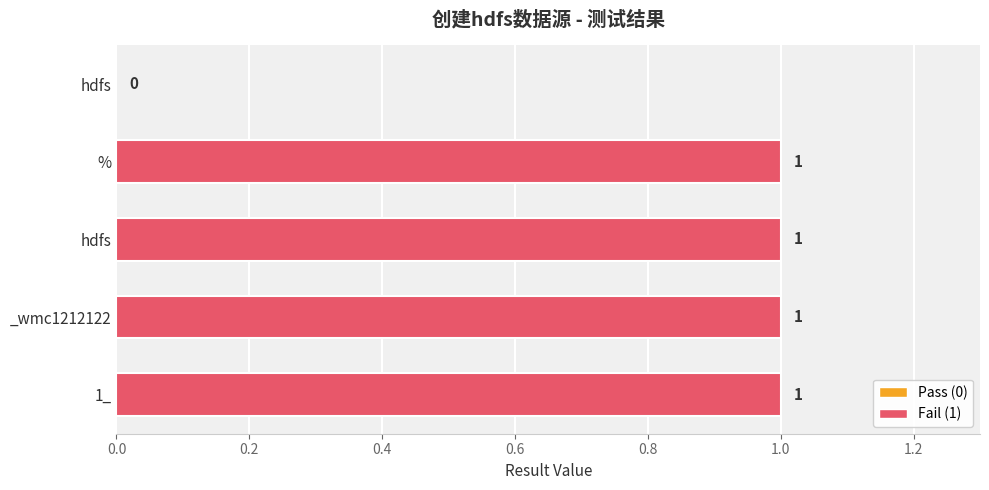

How many positive values are there?

4